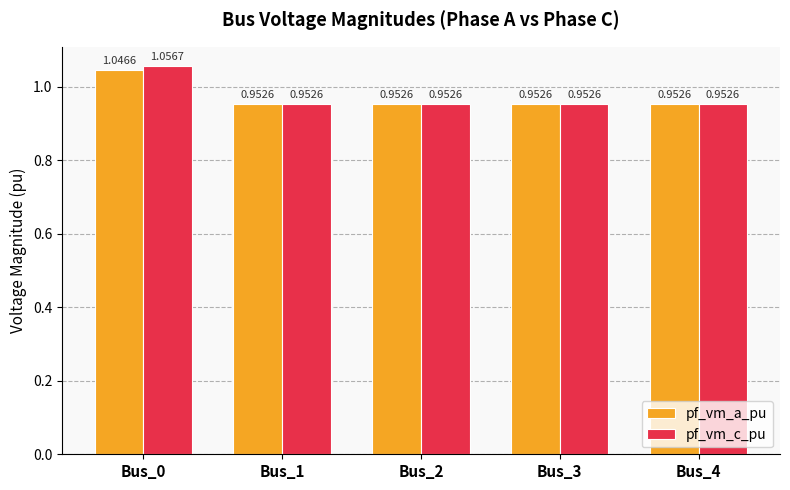

Which label corresponds to the largest value in the chart?

Bus_0